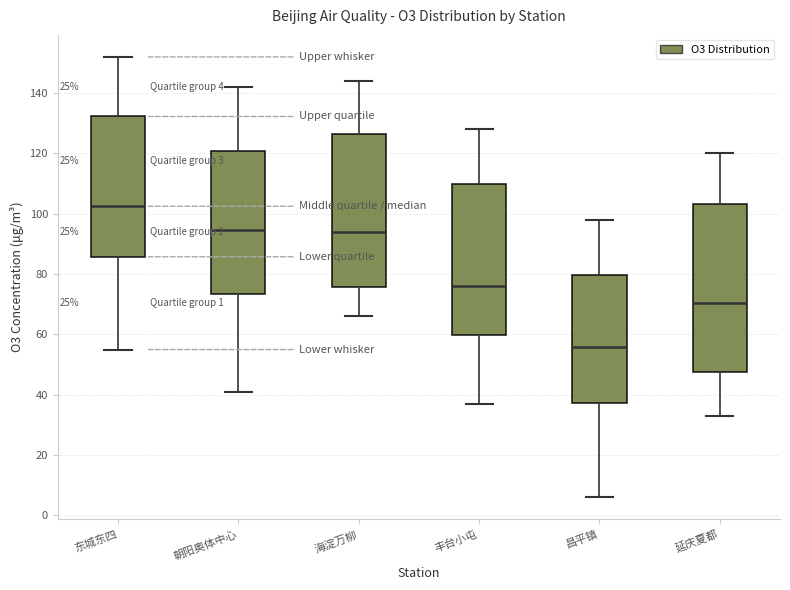

Comparing the boxes themselves (not the whiskers), which one is the tallest?

延庆夏都